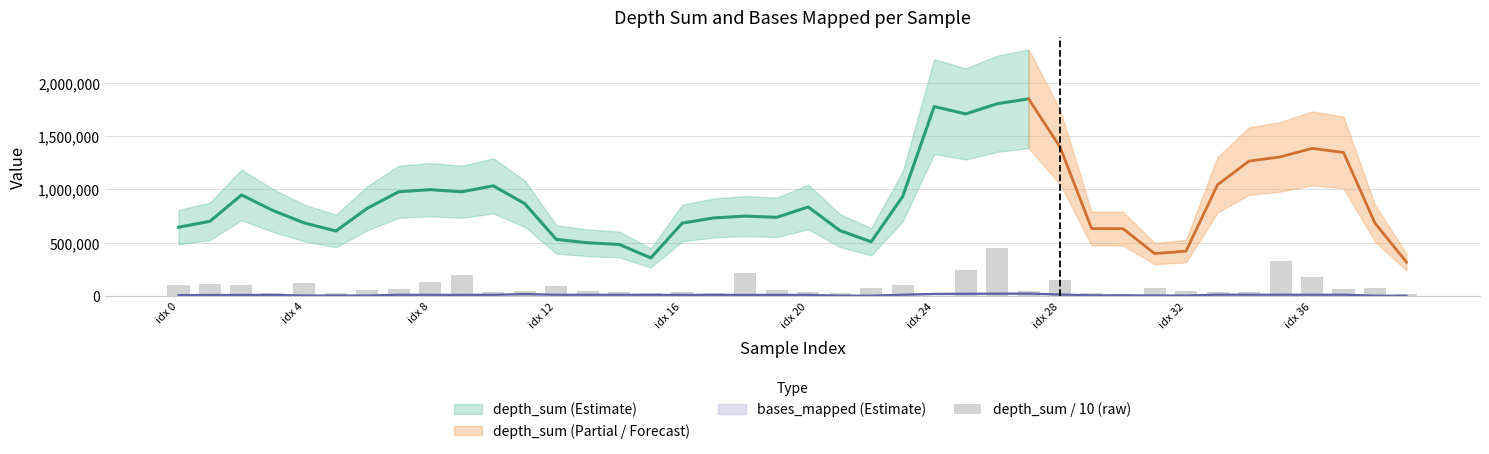

What is the average value?

91401.2